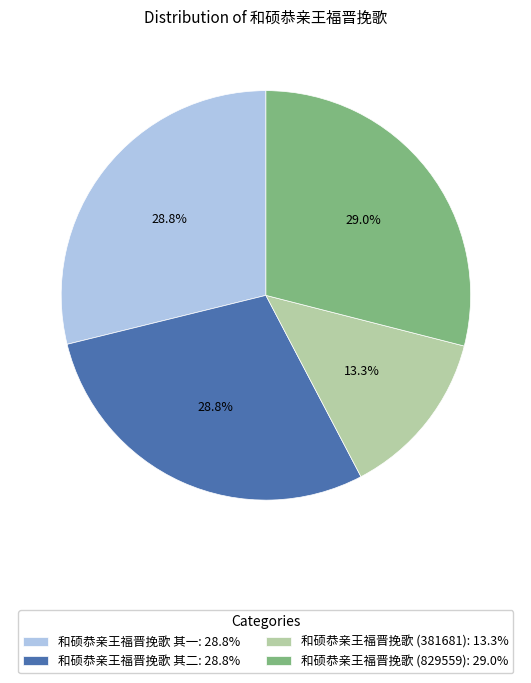

Combined, what portion of the pie is 和硕恭亲王福晋挽歌 (829559): 29.0% and 和硕恭亲王福晋挽歌 (381681): 13.3%?

42.3%